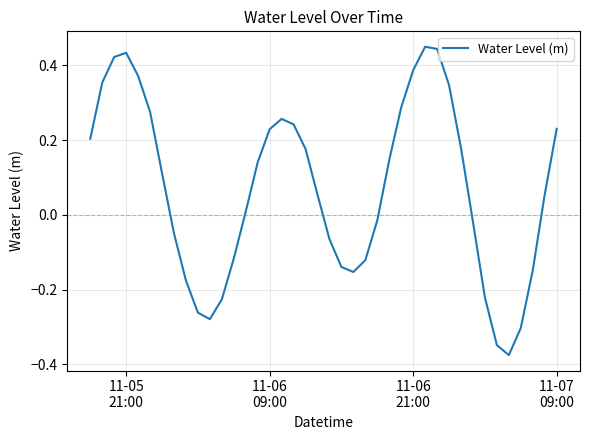

What is the difference between the maximum and minimum values?

0.8